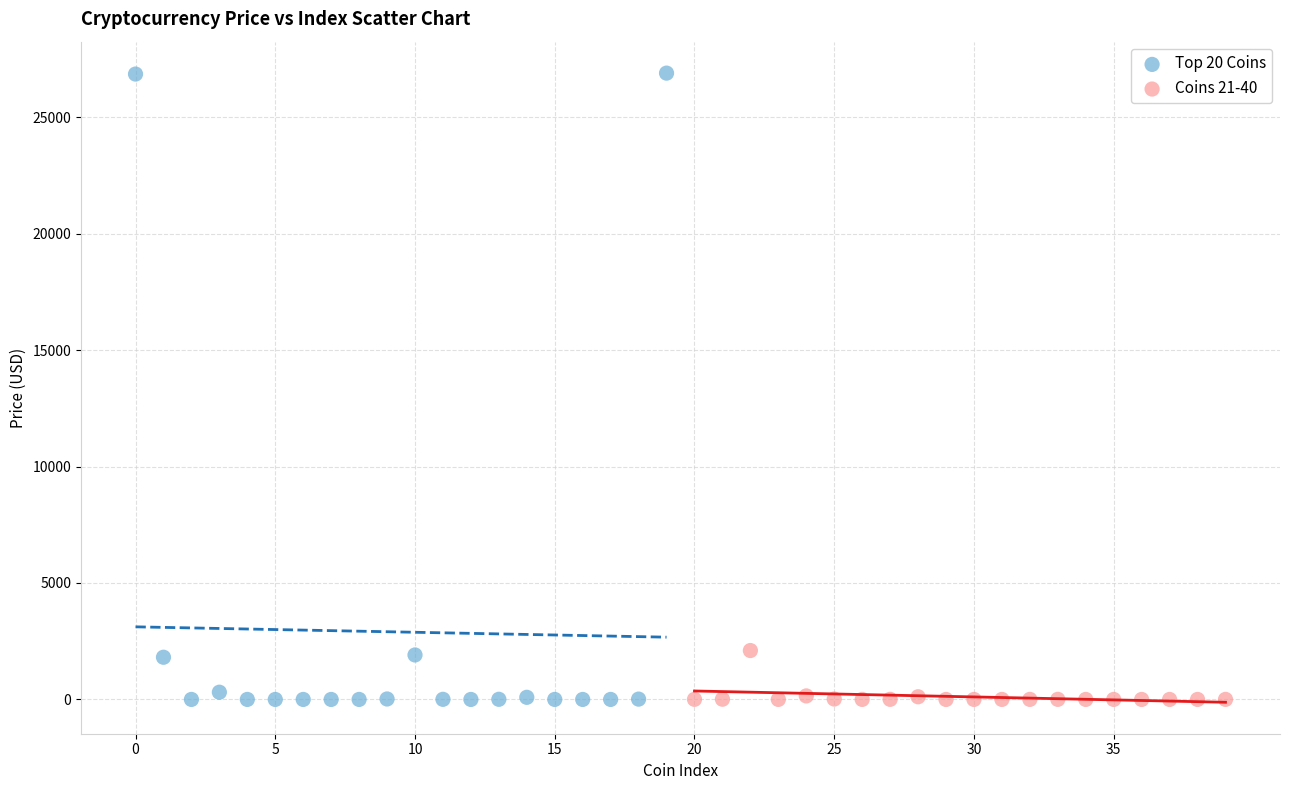

Which series has the largest Y range (max minus min)?

Top 20 Coins